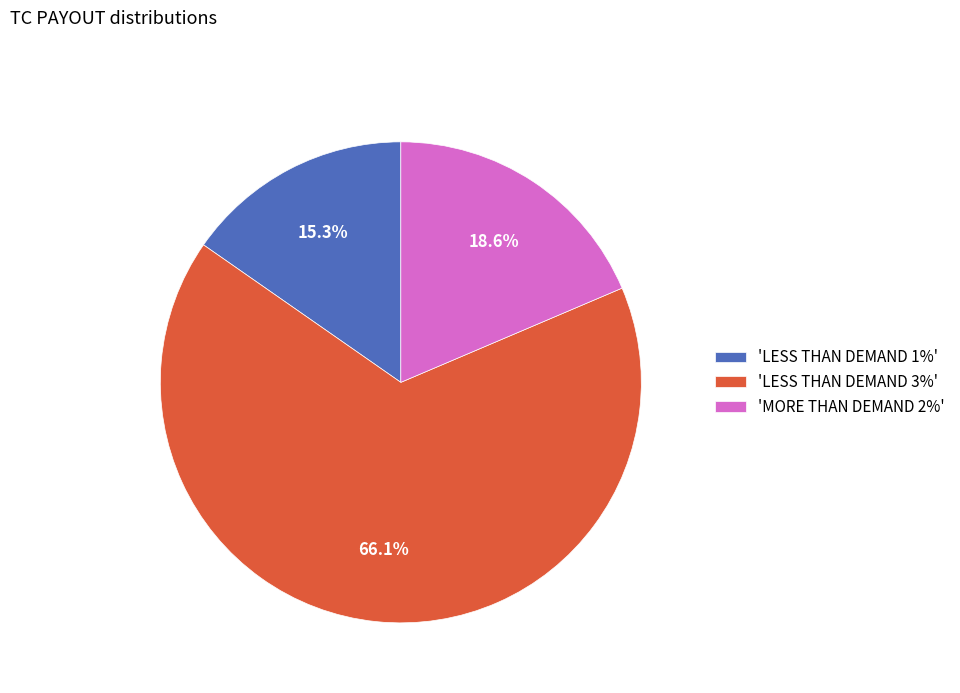

Is there a majority slice in this chart?

Yes